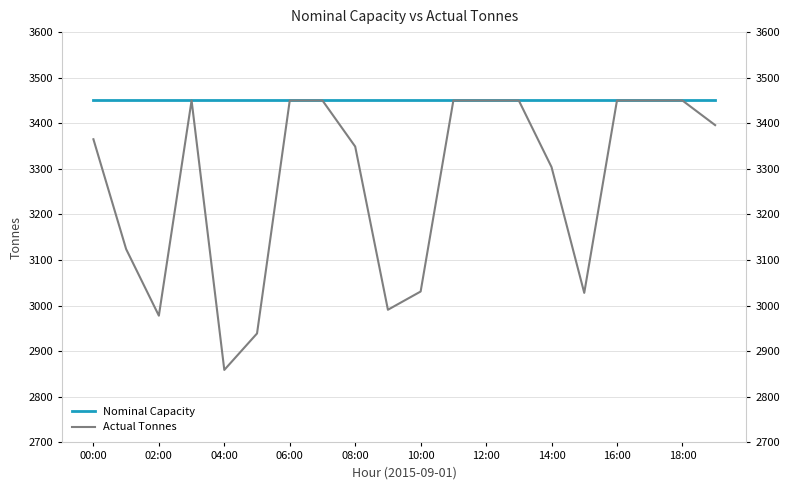

Reading left to right, extract all data points from this chart.

Nominal Capacity: 3450	3450	3450	3450	3450	3450	3450	3450	3450	3450	3450	3450	3450	3450	3450	3450	3450	3450	3450	3450
Actual Tonnes: 3365	3124	2978	3450	2859	2939	3450	3450	3349	2991	3031	3450	3450	3450	3304	3028	3450	3450	3450	3396